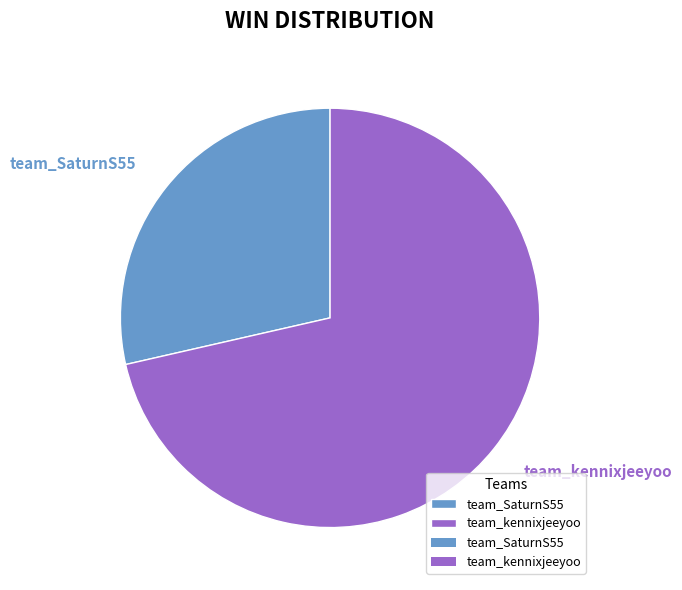

How many segments does this pie chart have?

2